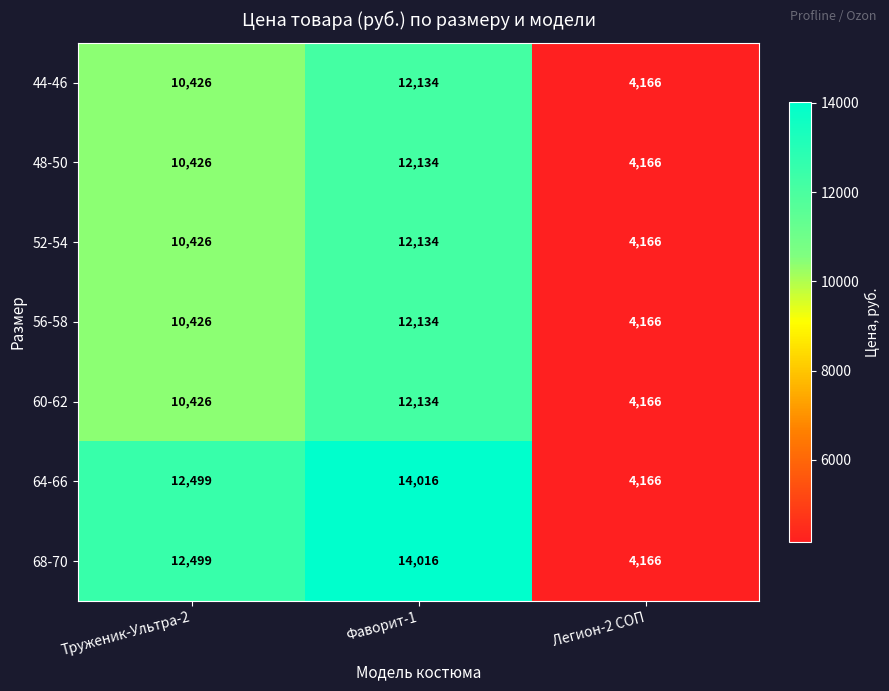

Where is 64-66 nearest to the value 9091?

Труженик-Ультра-2